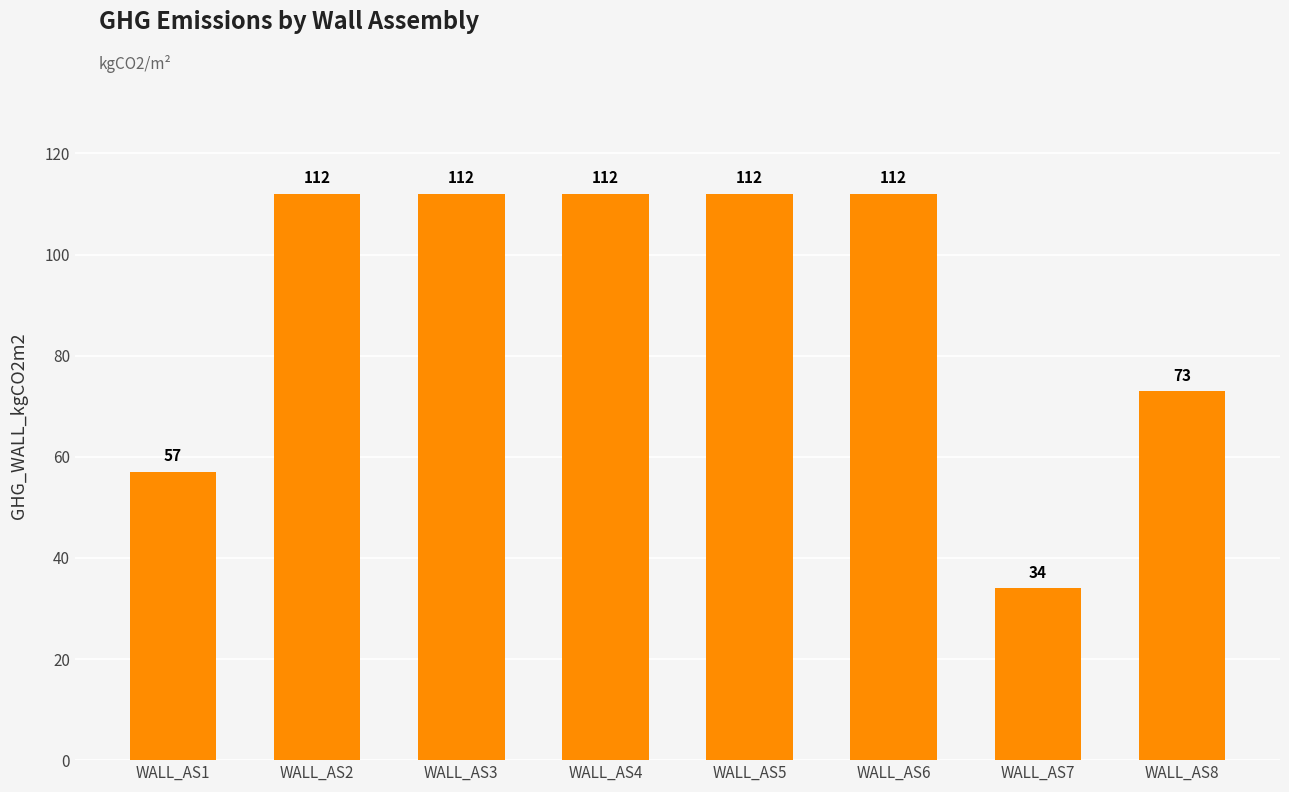

How many values are between 73 and 112?

6